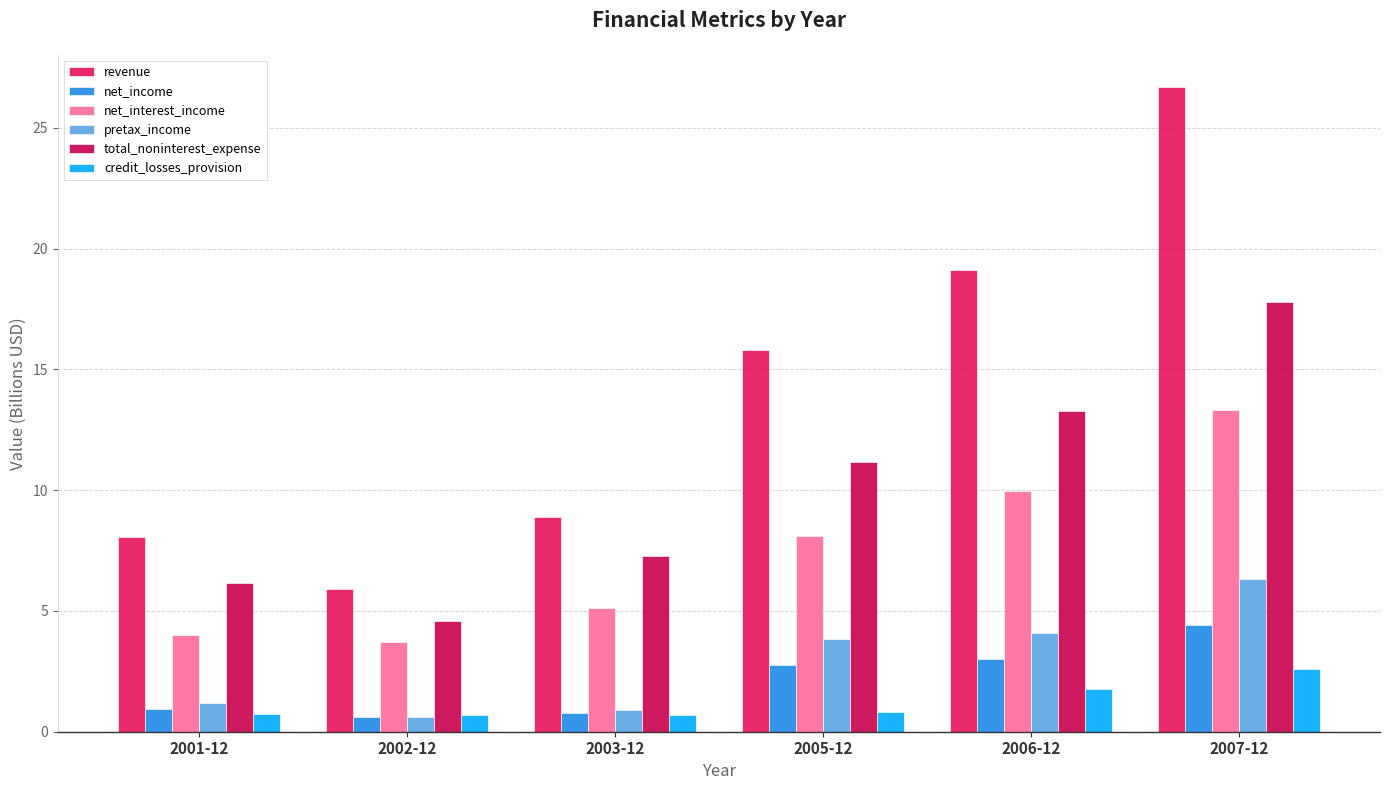

What is the value of the net_interest_income bar at the 2nd from the left?

3.7